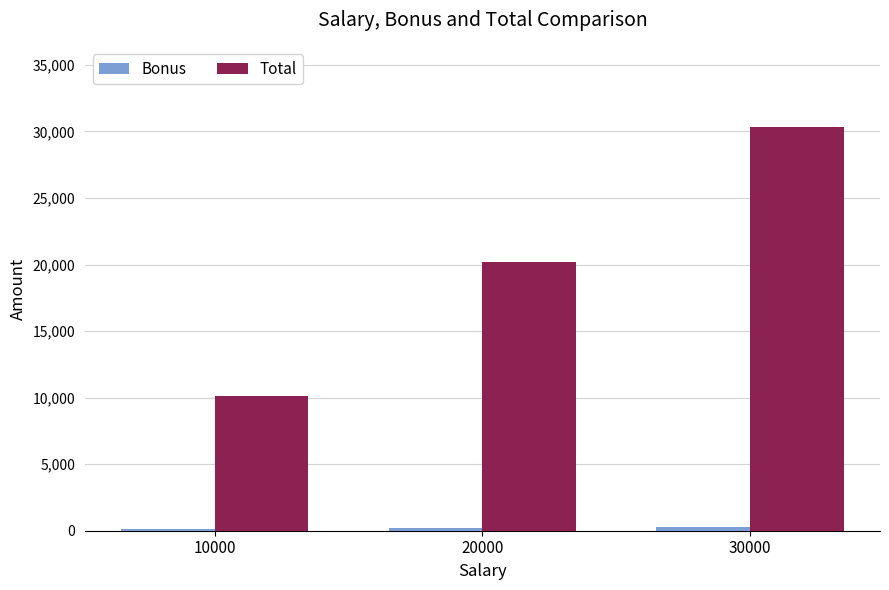

Does the chart contain stacked bars?

No